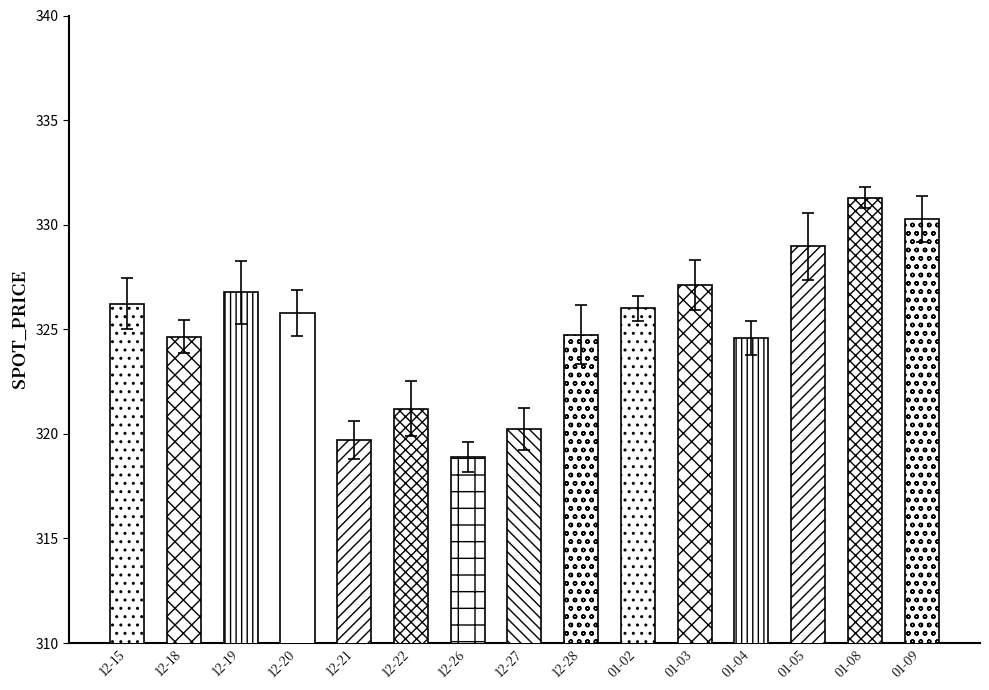

What is the ratio of the value at 12-27 to the value at 01-09?

1.0